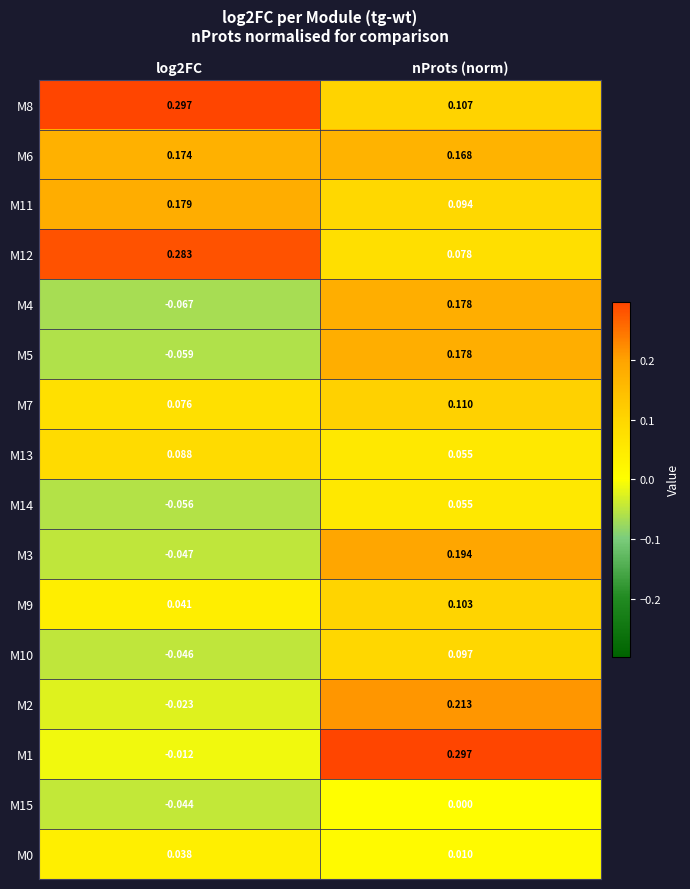

Is the value of M9 at log2FC greater than the value of M3 at nProts (norm)?

No